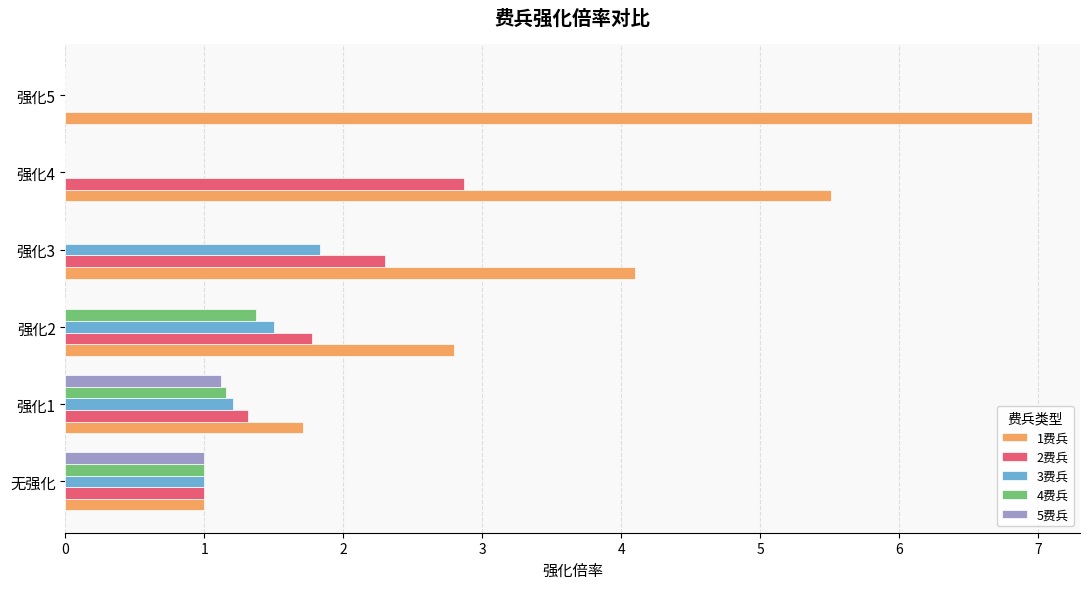

What is the maximum value shown in the chart?

7.0